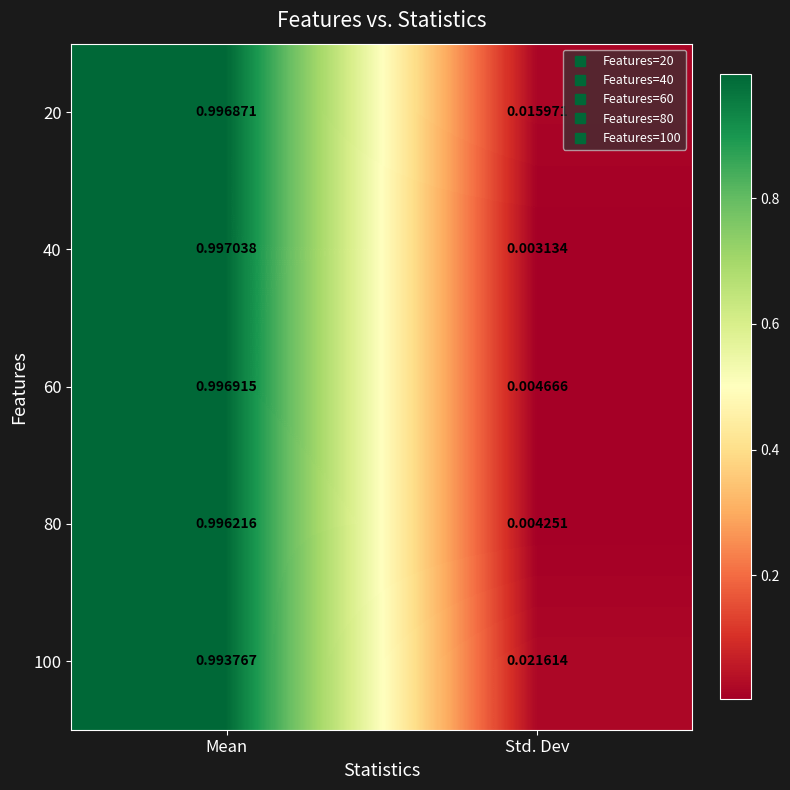

Rank the categories by 100 value from highest to lowest.

Mean, Std. Dev